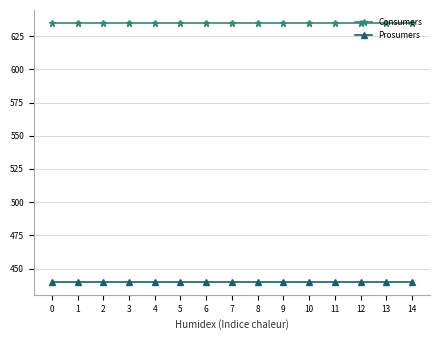

Rank the series at 4 from lowest to highest value.

Prosumers, Consumers